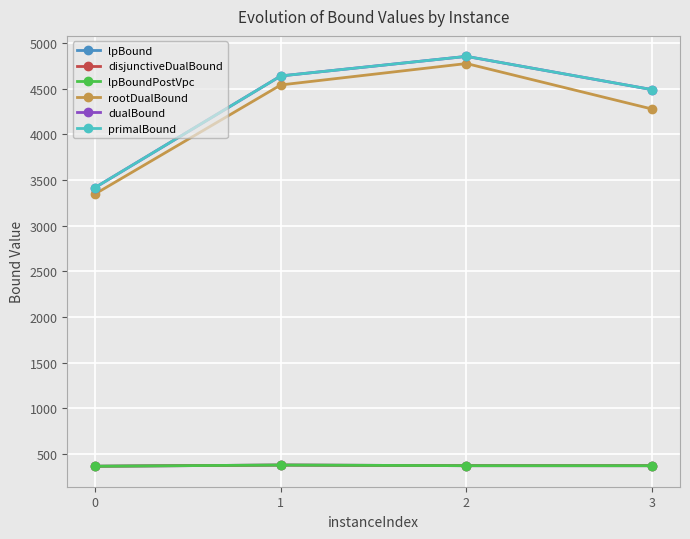

Reading right to left, what are all the values shown in this chart?

lpBound: 3=373.6	2=373.8	1=380.7	0=367.8
disjunctiveDualBound: 3=373.6	2=373.8	1=380.7	0=367.8
lpBoundPostVpc: 3=373.6	2=373.8	1=380.7	0=367.8
rootDualBound: 3=4275.6	2=4773.7	1=4539.6	0=3347.2
dualBound: 3=4488.0	2=4852.0	1=4638.0	0=3417.0
primalBound: 3=4488.0	2=4852.0	1=4638.0	0=3417.0